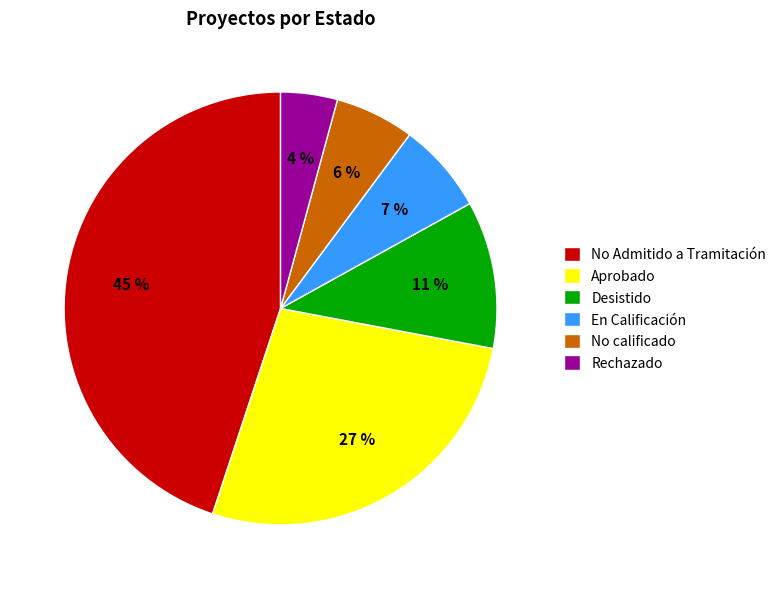

Which has a higher value, Rechazado or En Calificación?

En Calificación